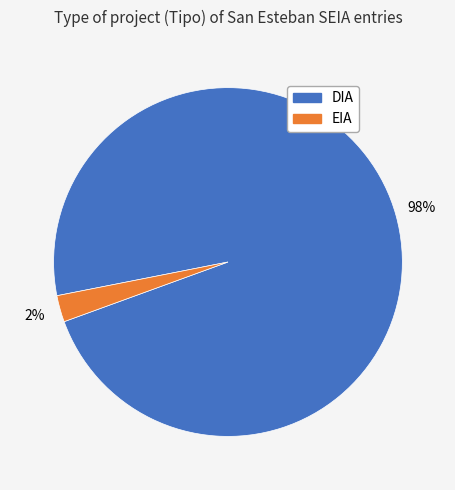

To the nearest percent, what percentage of the pie is DIA?

98%